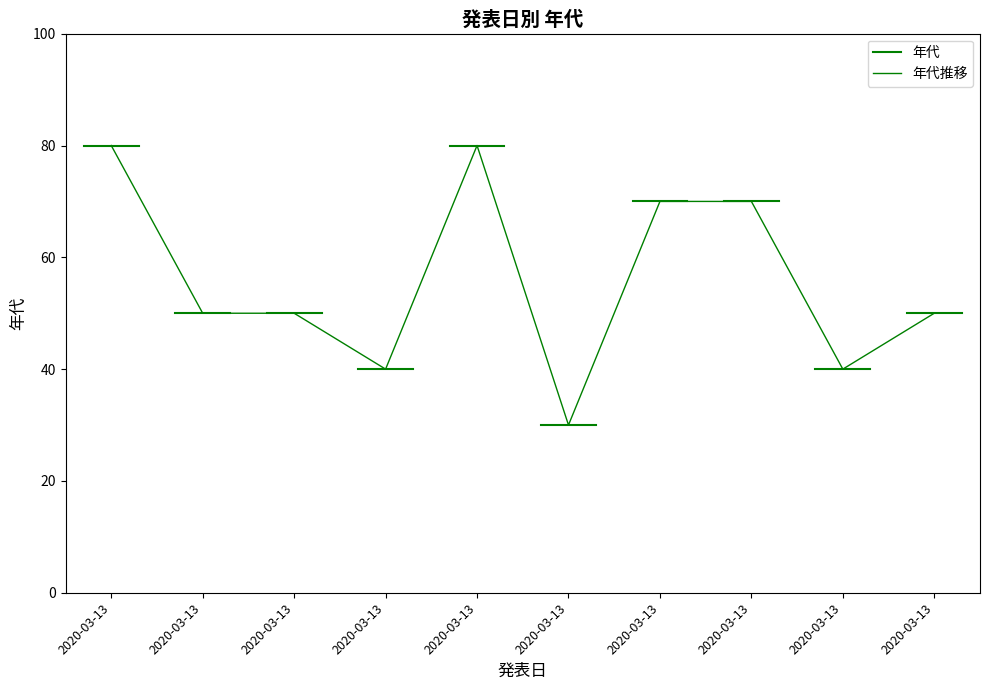

What is the value of the 3rd point from the left?

80